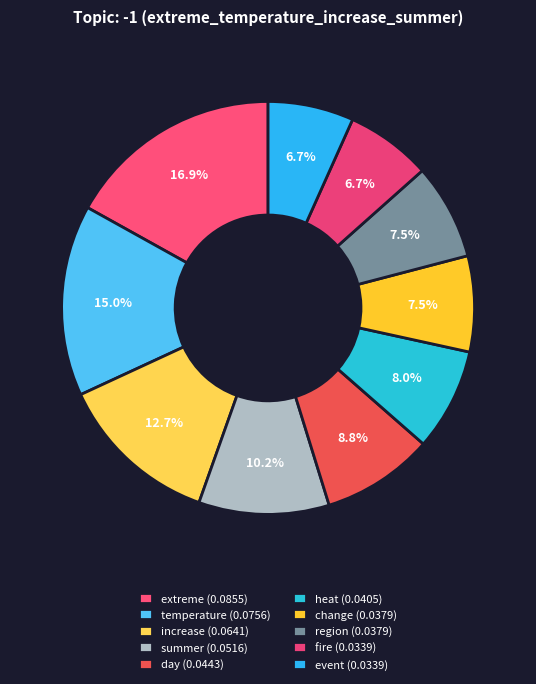

Is there a majority slice in this chart?

No